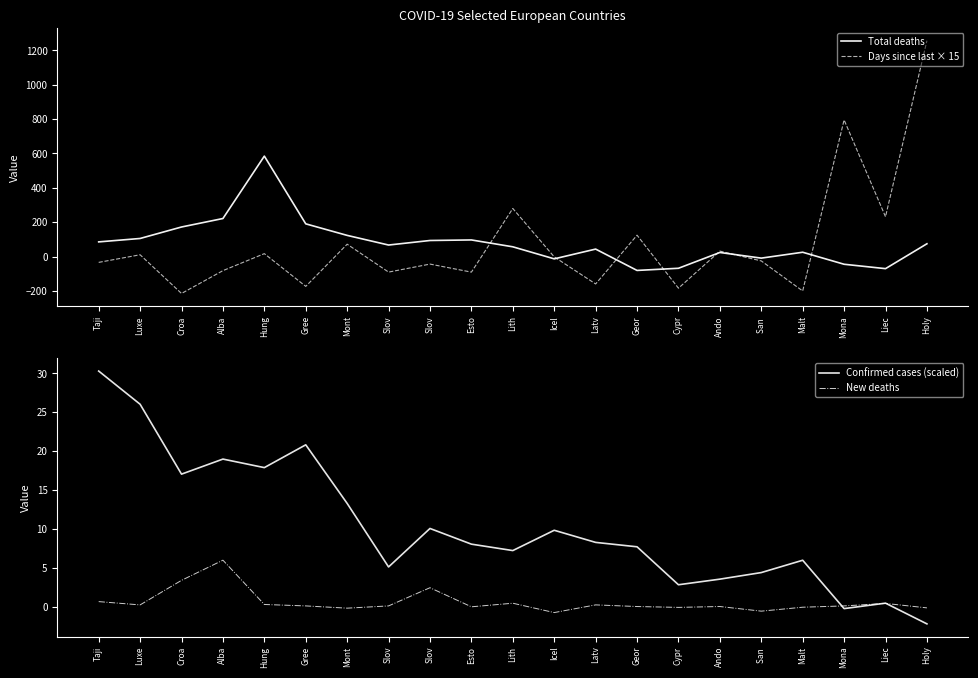

List the series in order of their peak value, highest first.

Days since last × 15, Total deaths, Confirmed cases (scaled), New deaths